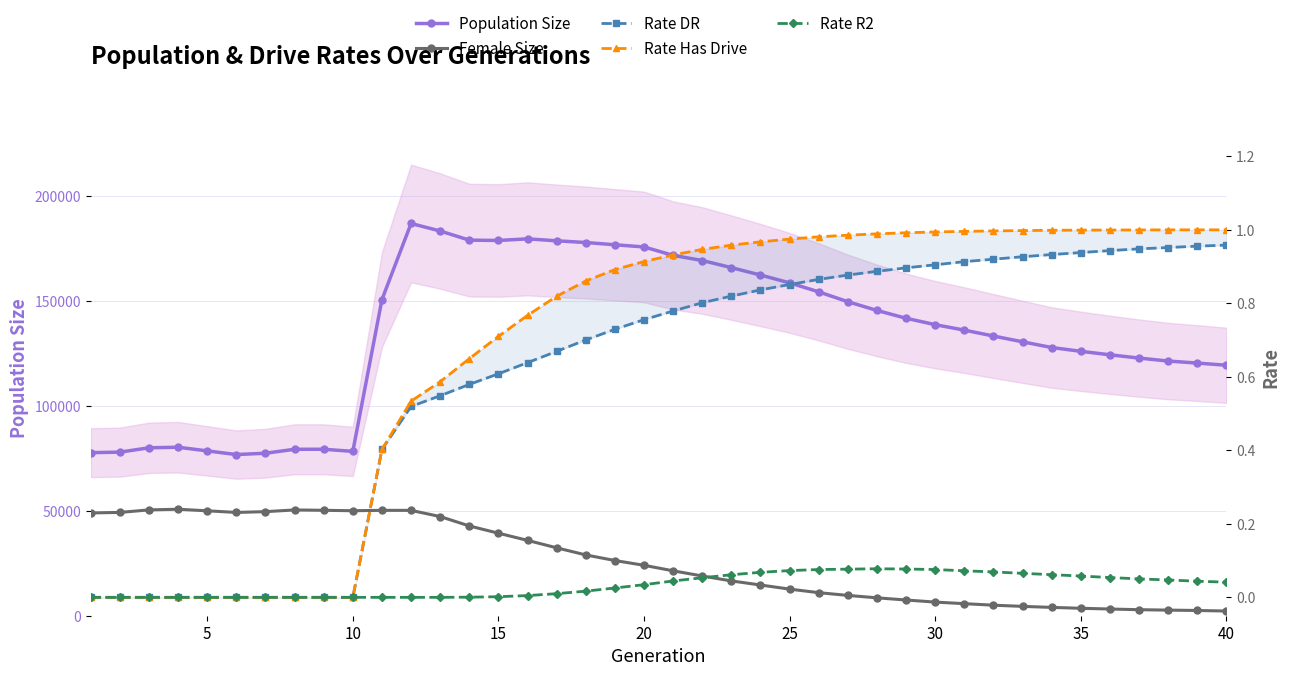

True or false: Rate Has Drive and Rate DR intersect in this chart.

False